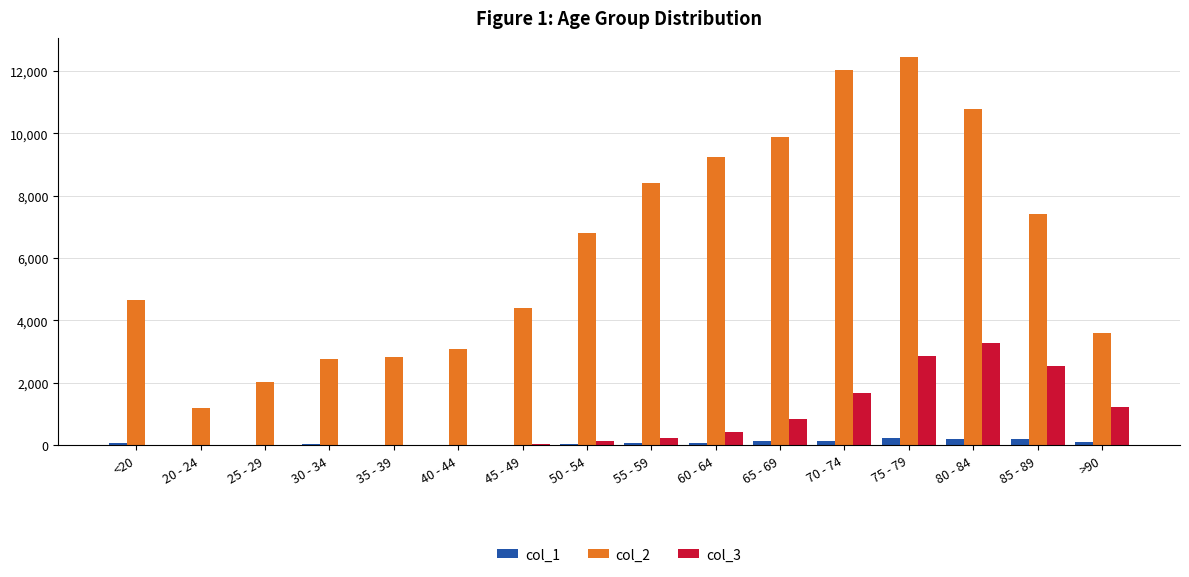

What is the greatest value displayed?

12434